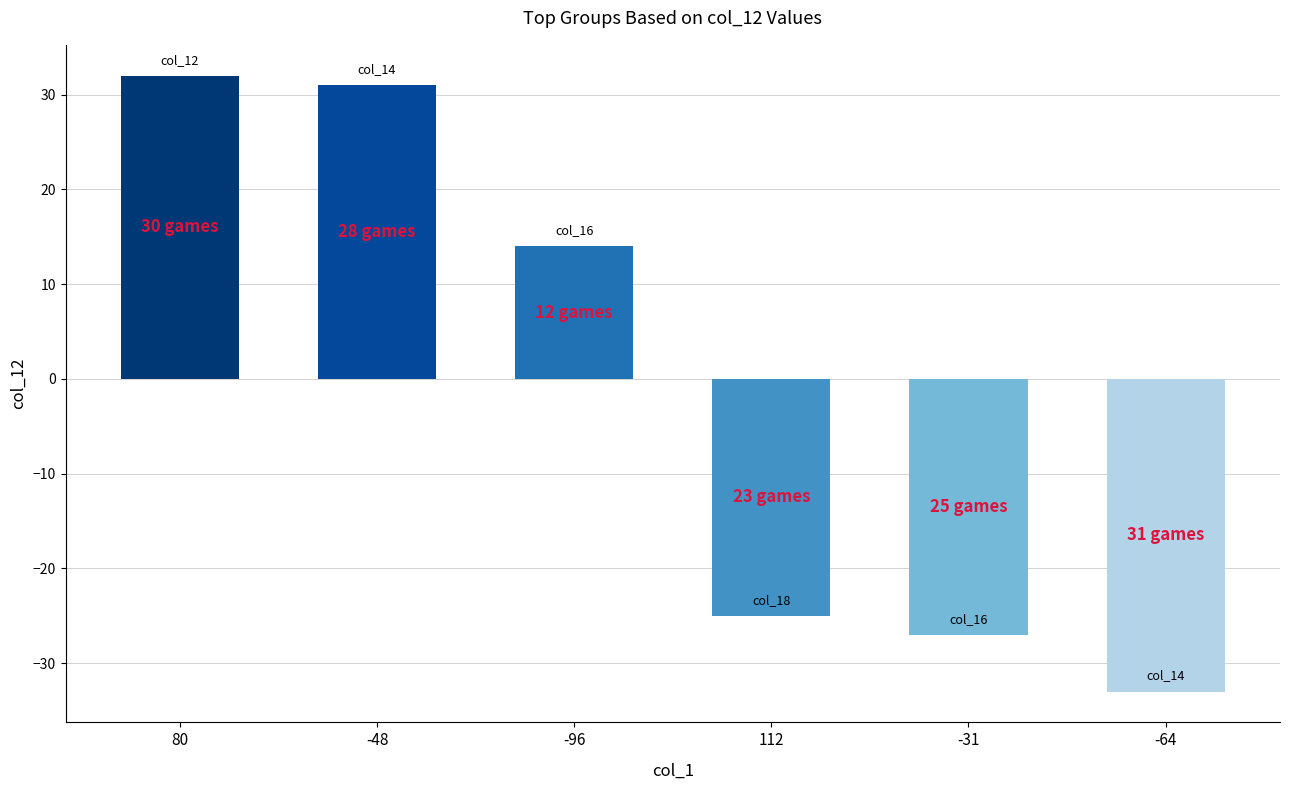

How many bars are there in total?

6